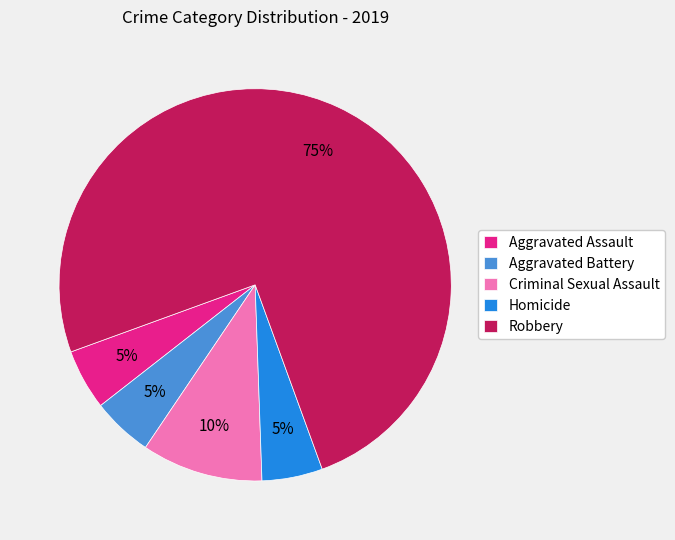

Count the number of slices in the pie.

5